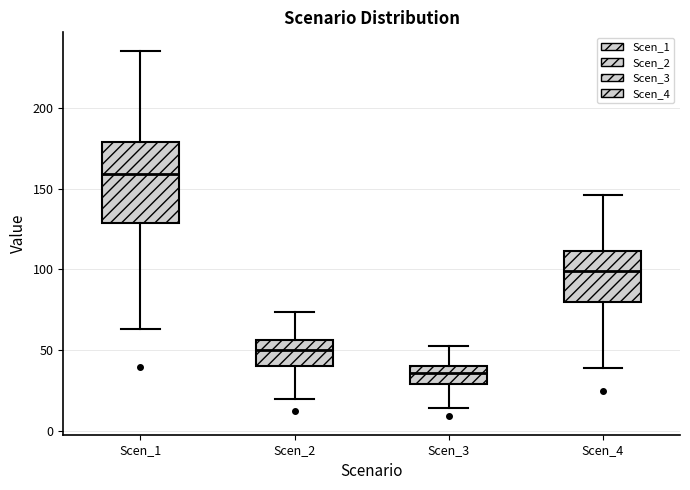

Reading left to right, read every box against the y-axis: the position of its median line, the range the box covers, and the ends of its whiskers. The values are not printed on the chart, so give them approximately, as read against the axis.

Scen_1: median 160, box 130 to 180, whiskers 65 to 235
Scen_2: median 50, box 40 to 55, whiskers 20 to 75
Scen_3: median 35, box 30 to 40, whiskers 15 to 55
Scen_4: median 100, box 80 to 110, whiskers 40 to 145